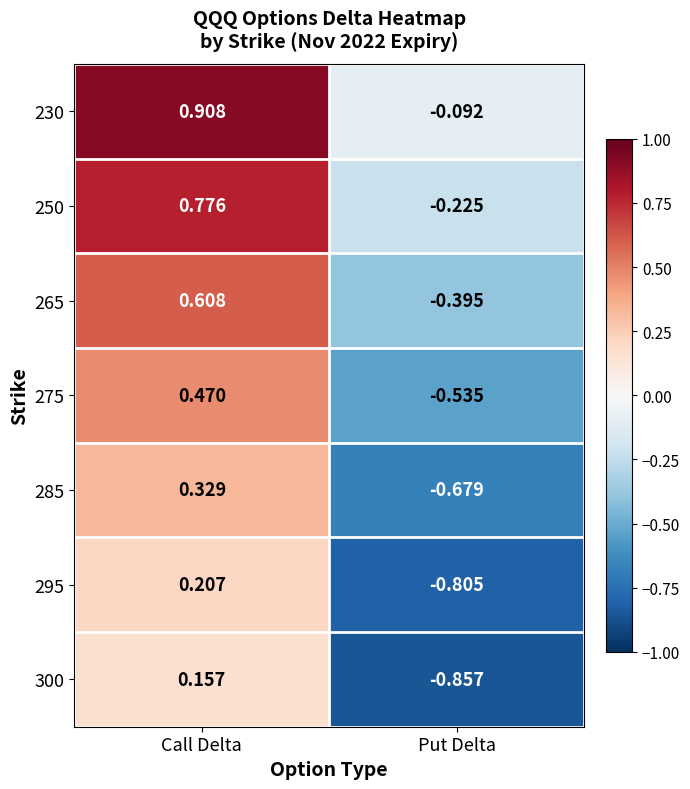

At which label does 275 first exceed 0?

Call Delta